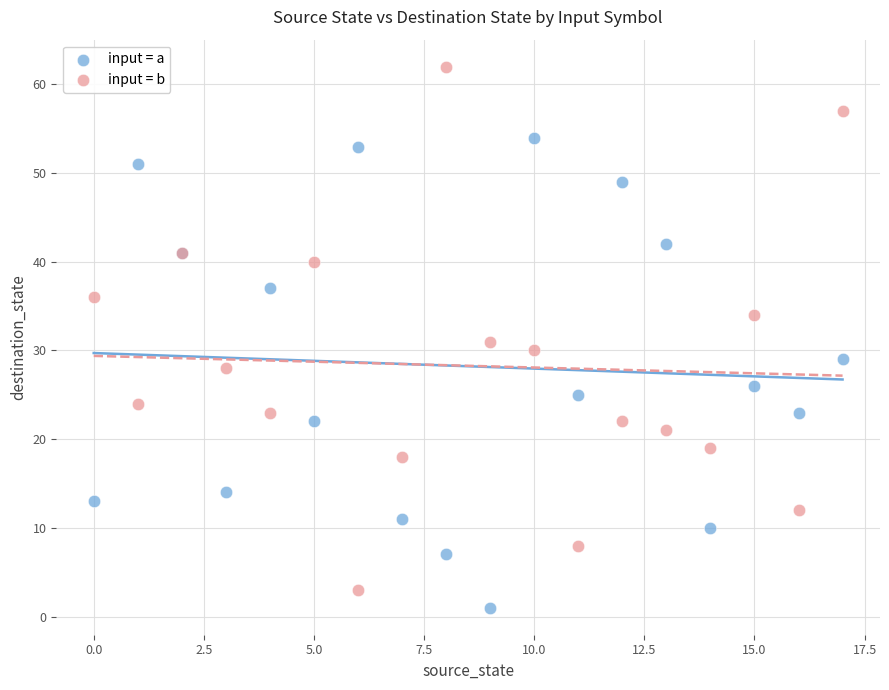

In the input = b series, what Y value is closest to 32?

31